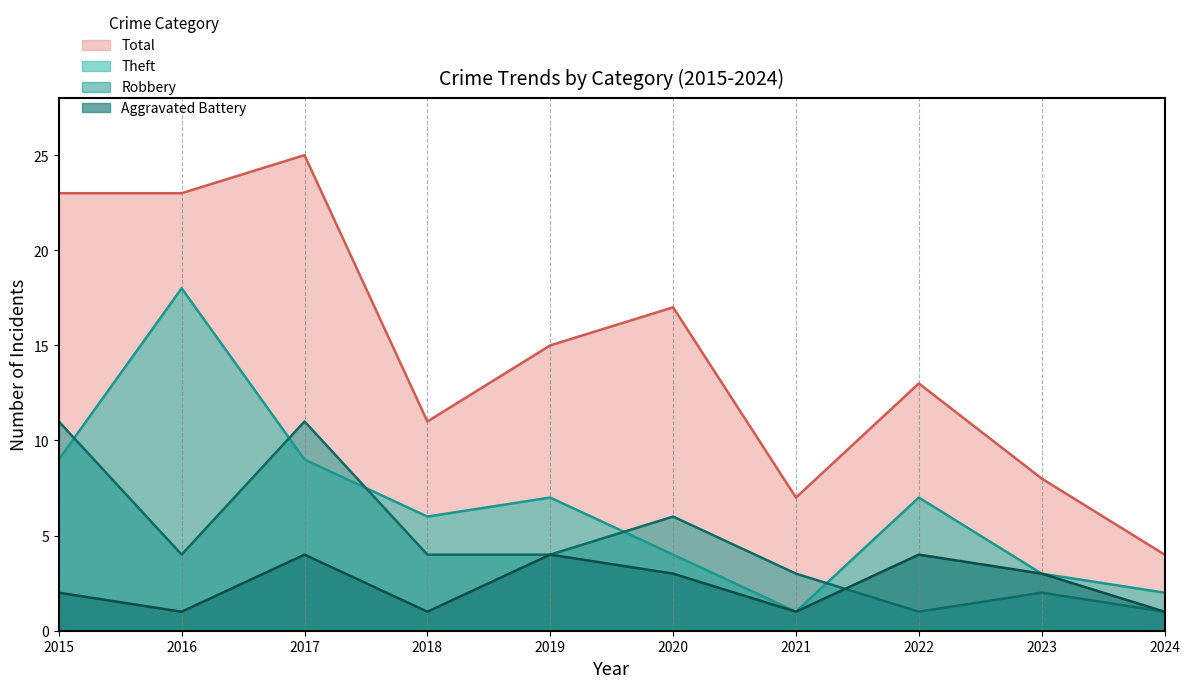

At which category is the sum across all series the highest?

2017